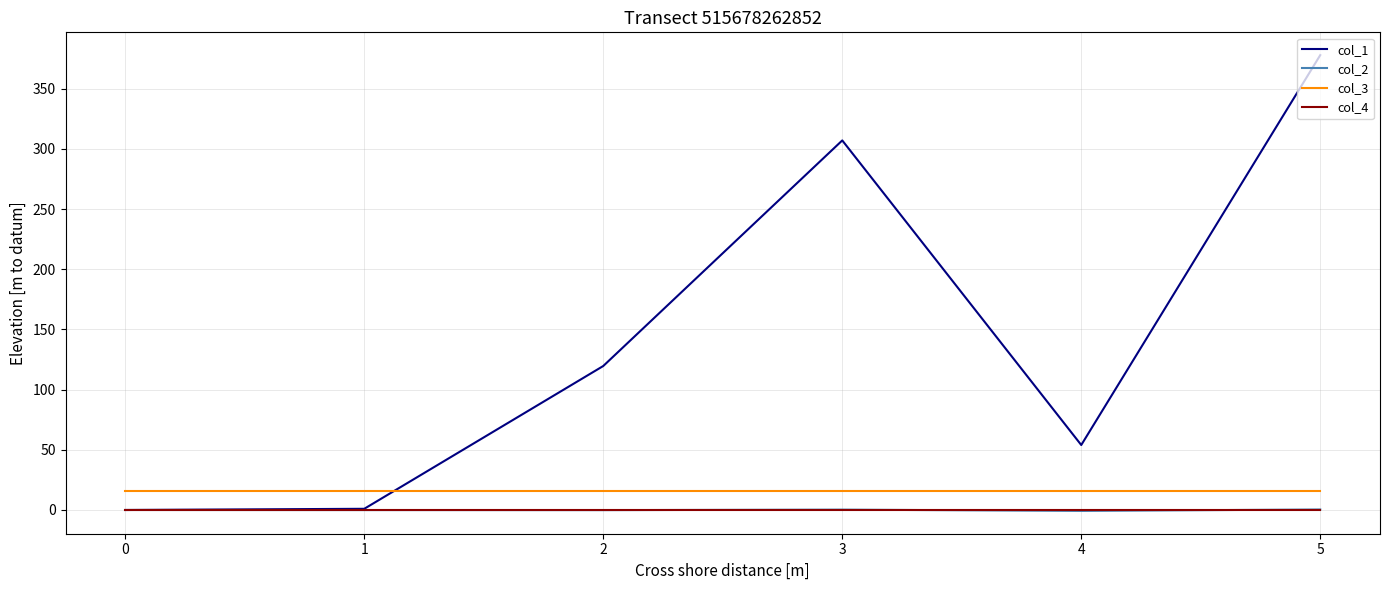

At which category is the sum across all series the highest?

5